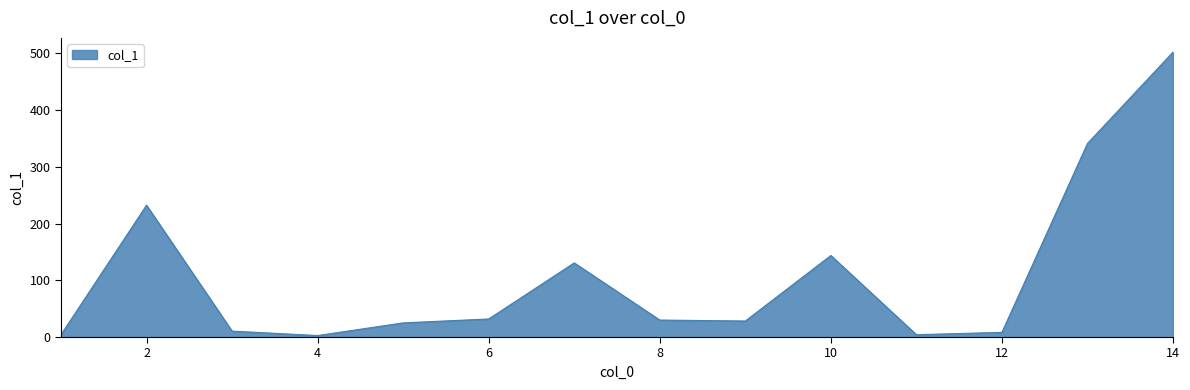

What is the maximum value shown in the chart?

501.9